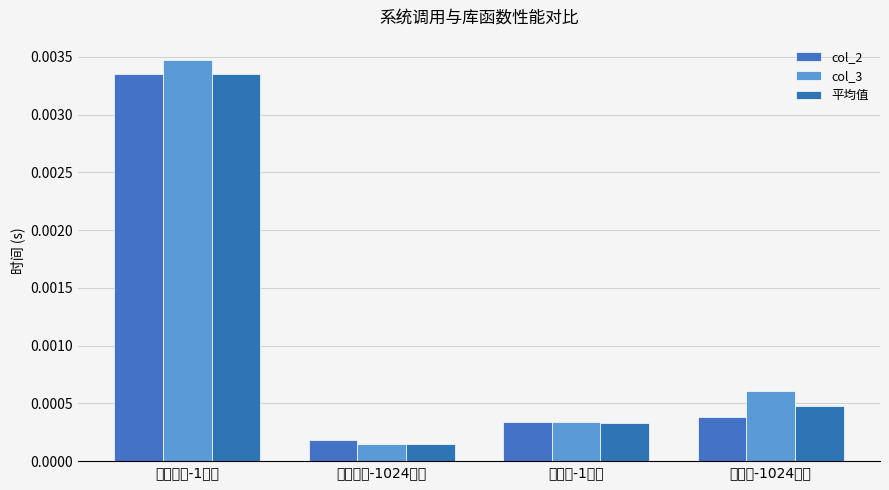

At 库函数-1字节, list the series in order from largest to smallest.

col_3, col_2, 平均值